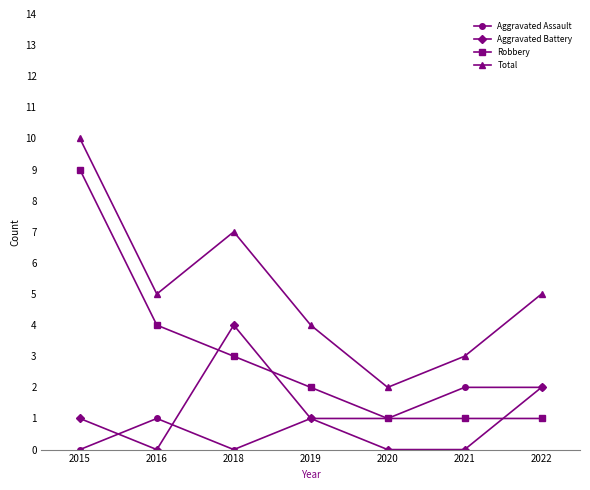

Reading left to right, list all the values displayed in this chart.

Aggravated Assault: 0	1	0	1	1	2	2
Aggravated Battery: 1	0	4	1	0	0	2
Robbery: 9	4	3	2	1	1	1
Total: 10	5	7	4	2	3	5